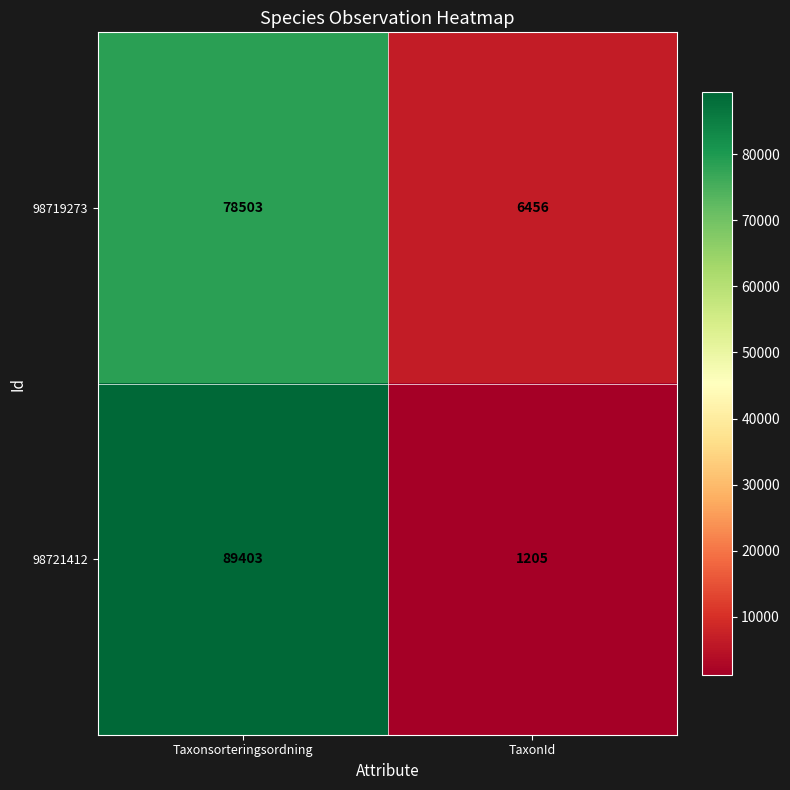

The 98721412 series shows 89403 at Taxonsorteringsordning. True or false?

True